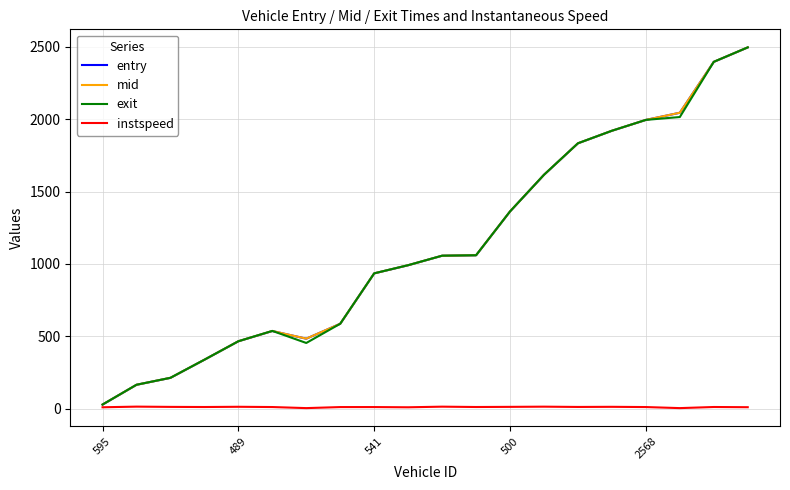

What is the greatest value displayed?

2495.2